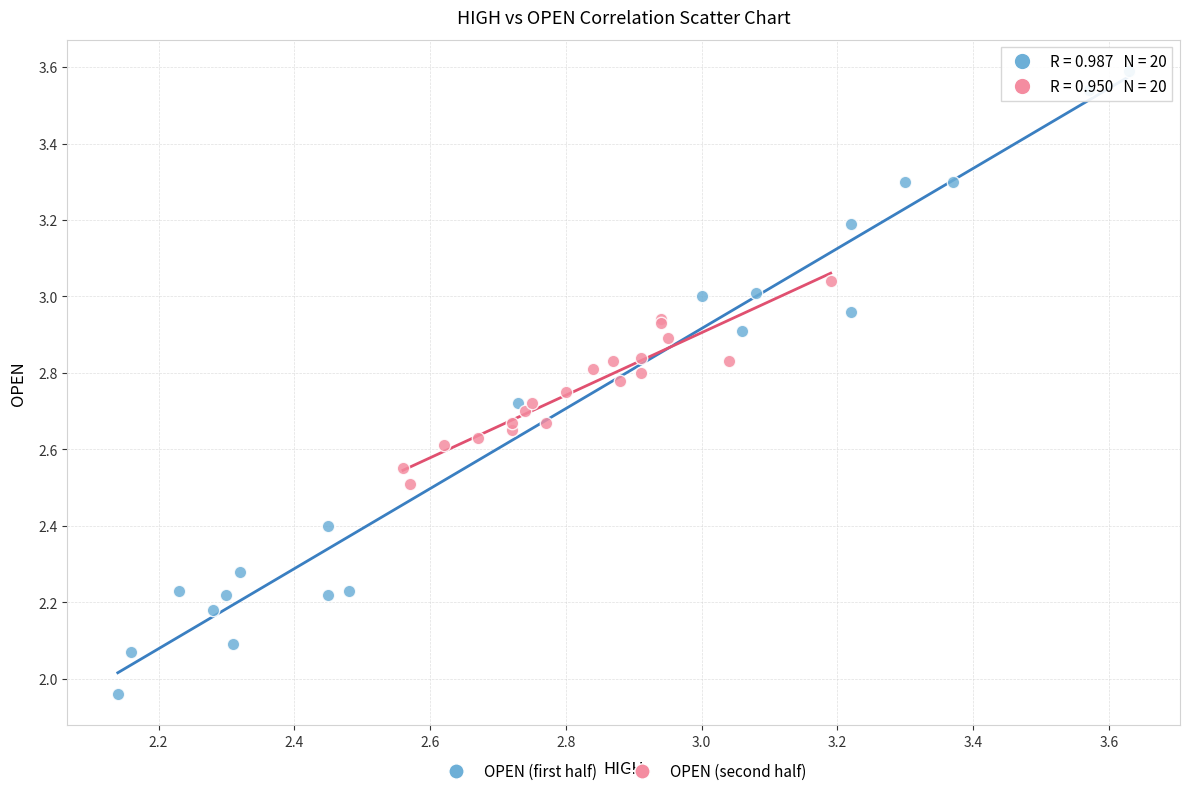

What are all the series names shown in the legend?

OPEN (first half), OPEN (second half)